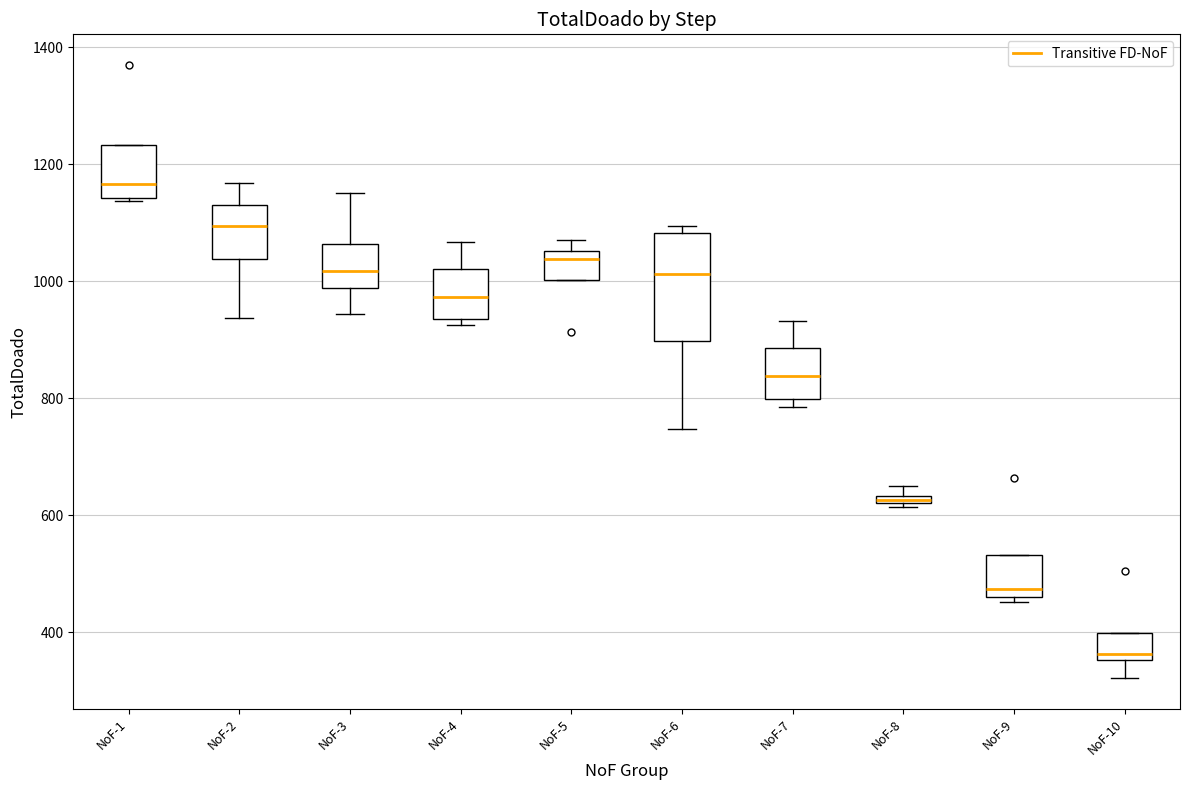

Which box is the tallest, from its lower edge to its upper edge?

NoF-6